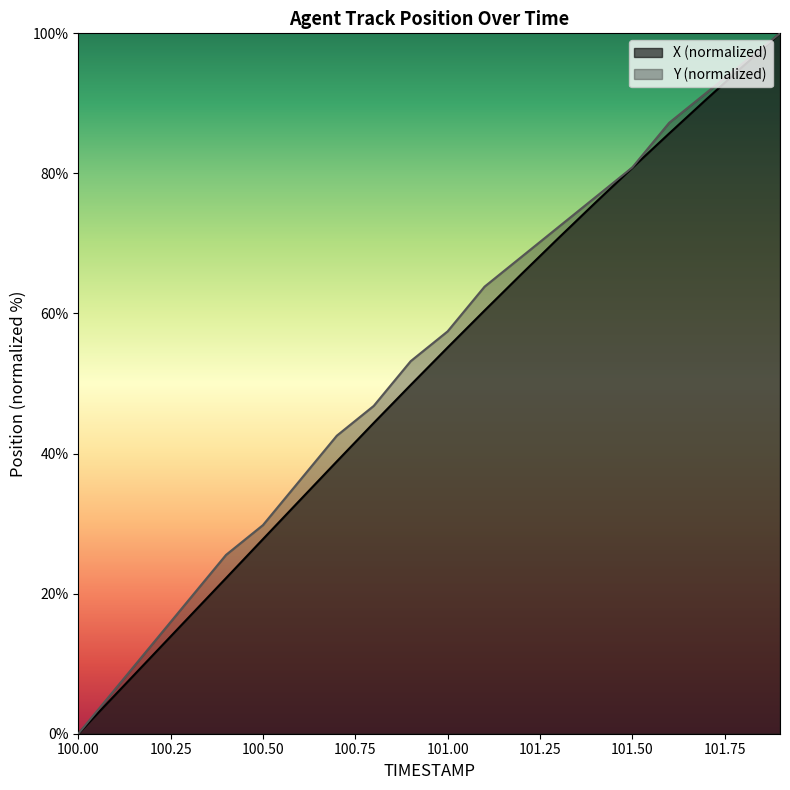

Does the chart display data point markers on the line(s)?

No